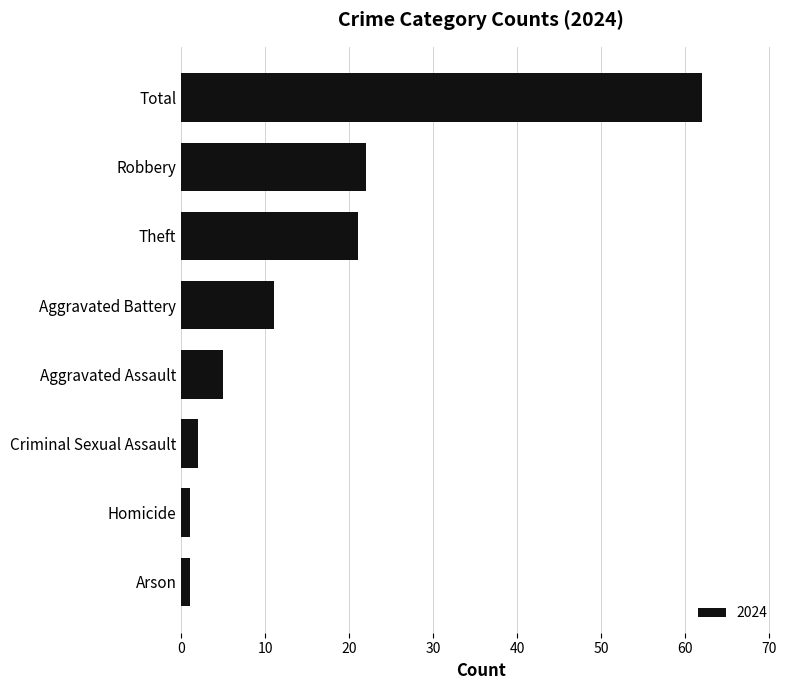

What is the sum of all values?

125